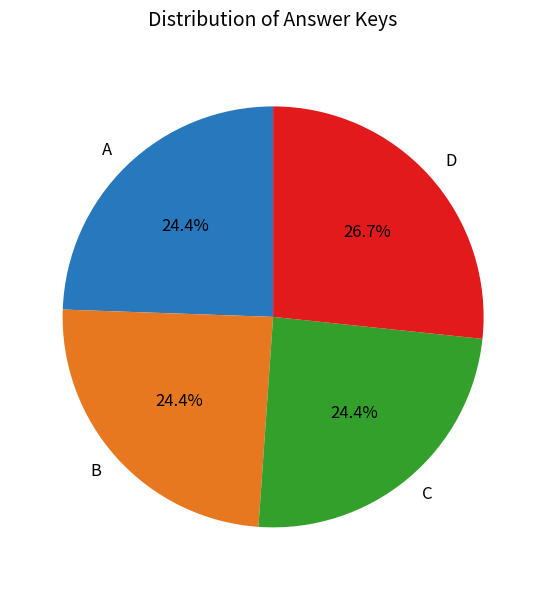

How many segments does this pie chart have?

4